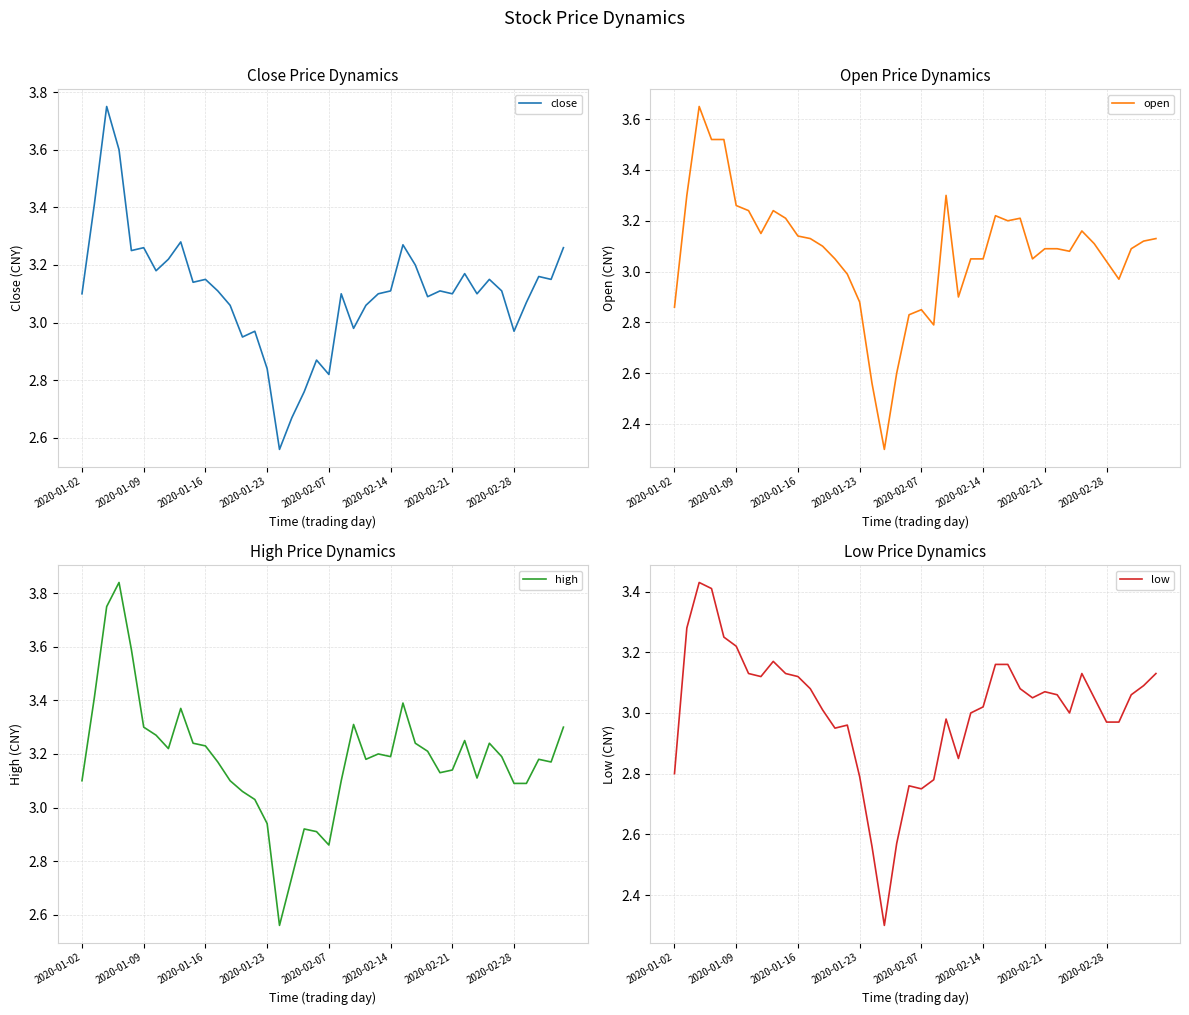

True or false: low and high cross at least once.

False